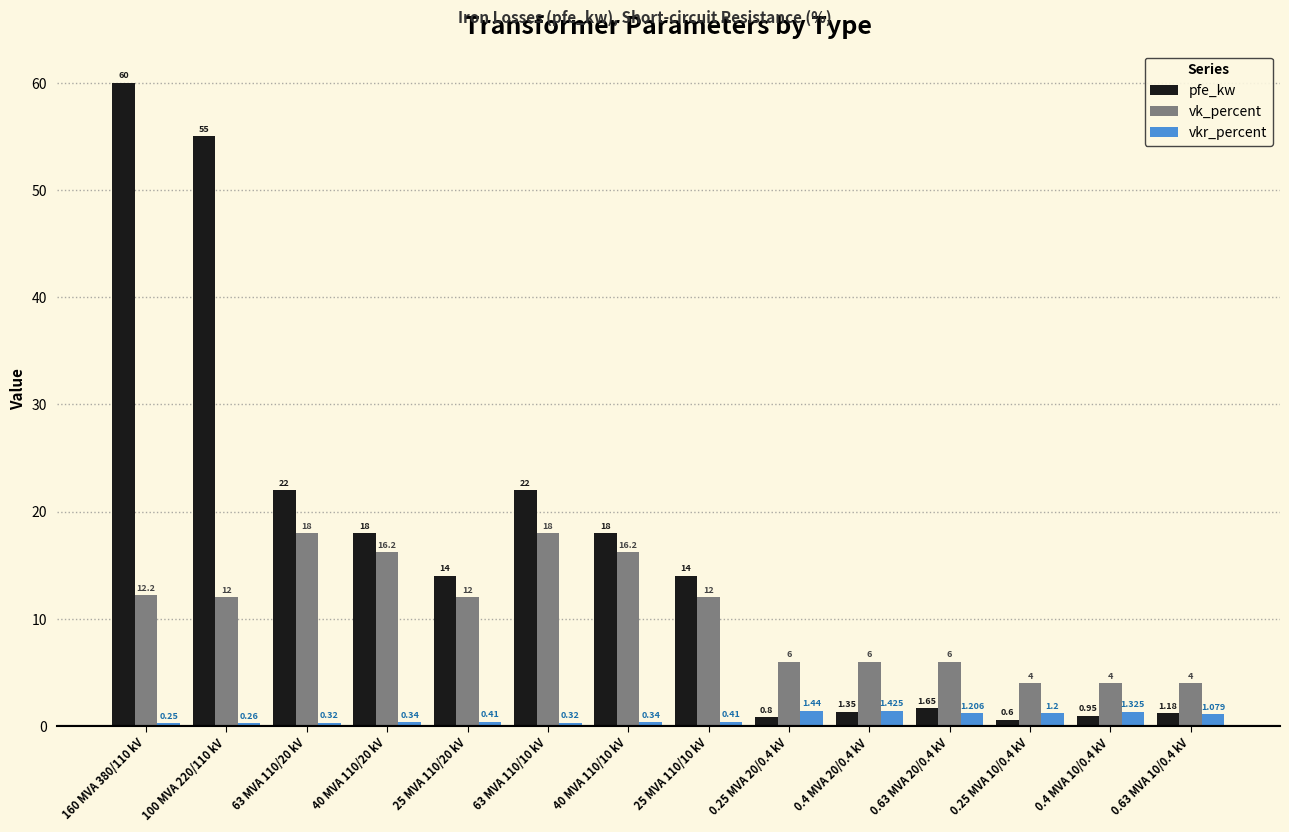

List the series in order of their overall mean, highest first.

pfe_kw, vk_percent, vkr_percent